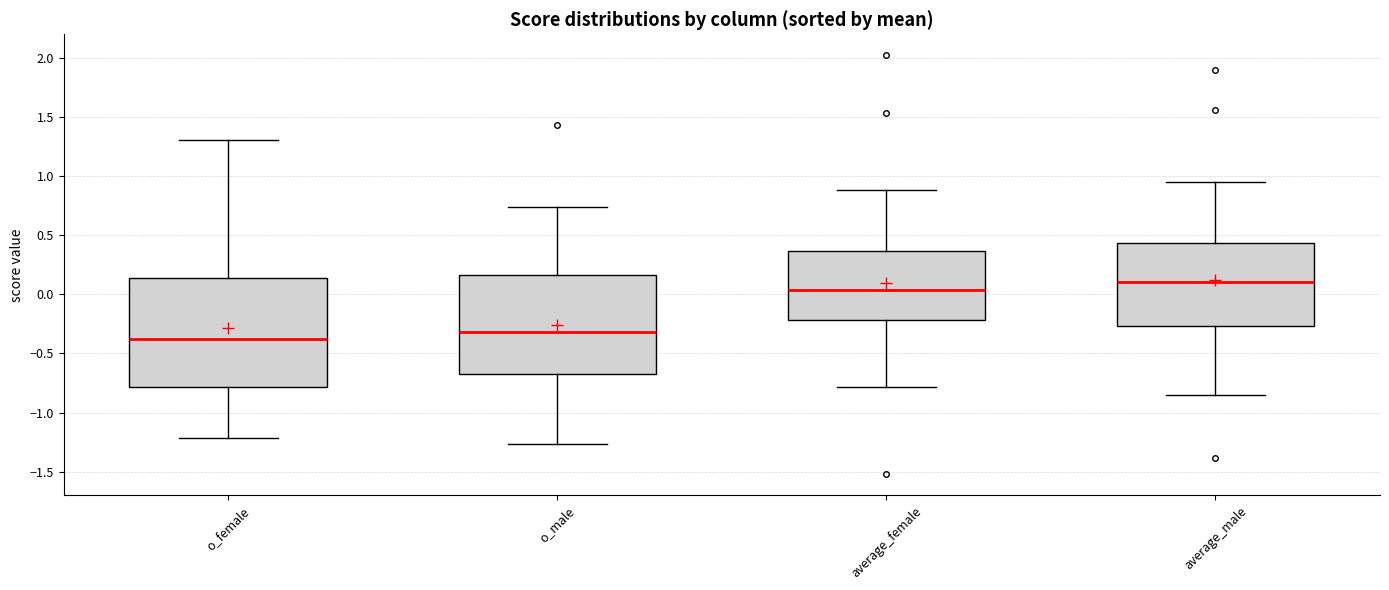

Comparing the boxes themselves (not the whiskers), which one is the tallest?

o_female